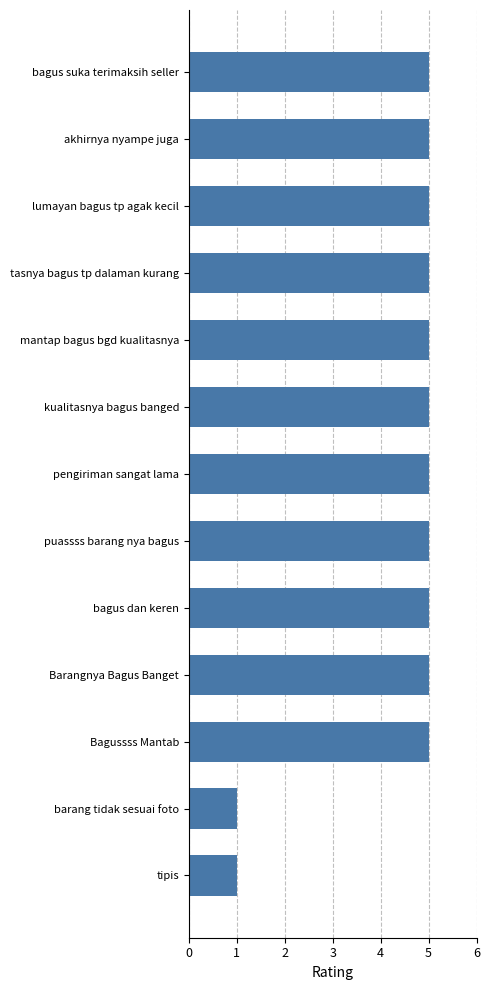

What is the difference between the maximum and minimum values?

4